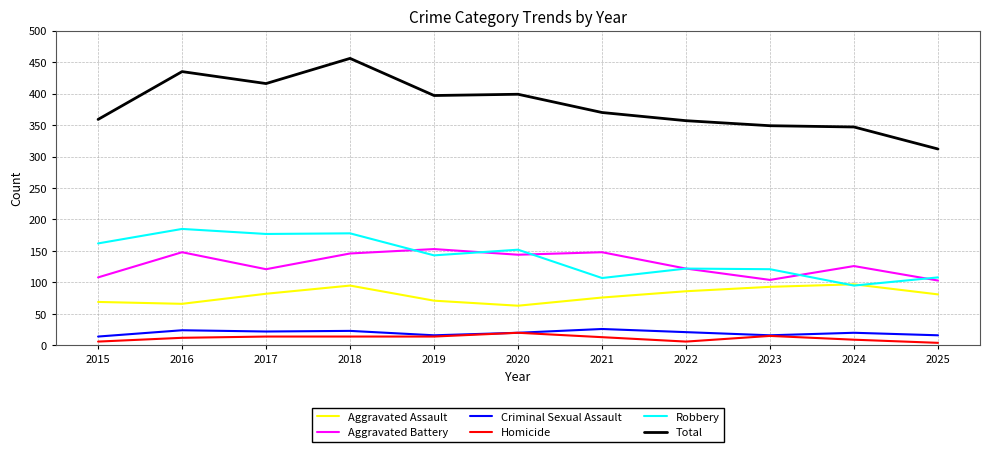

At which label does Robbery reach its peak?

2016